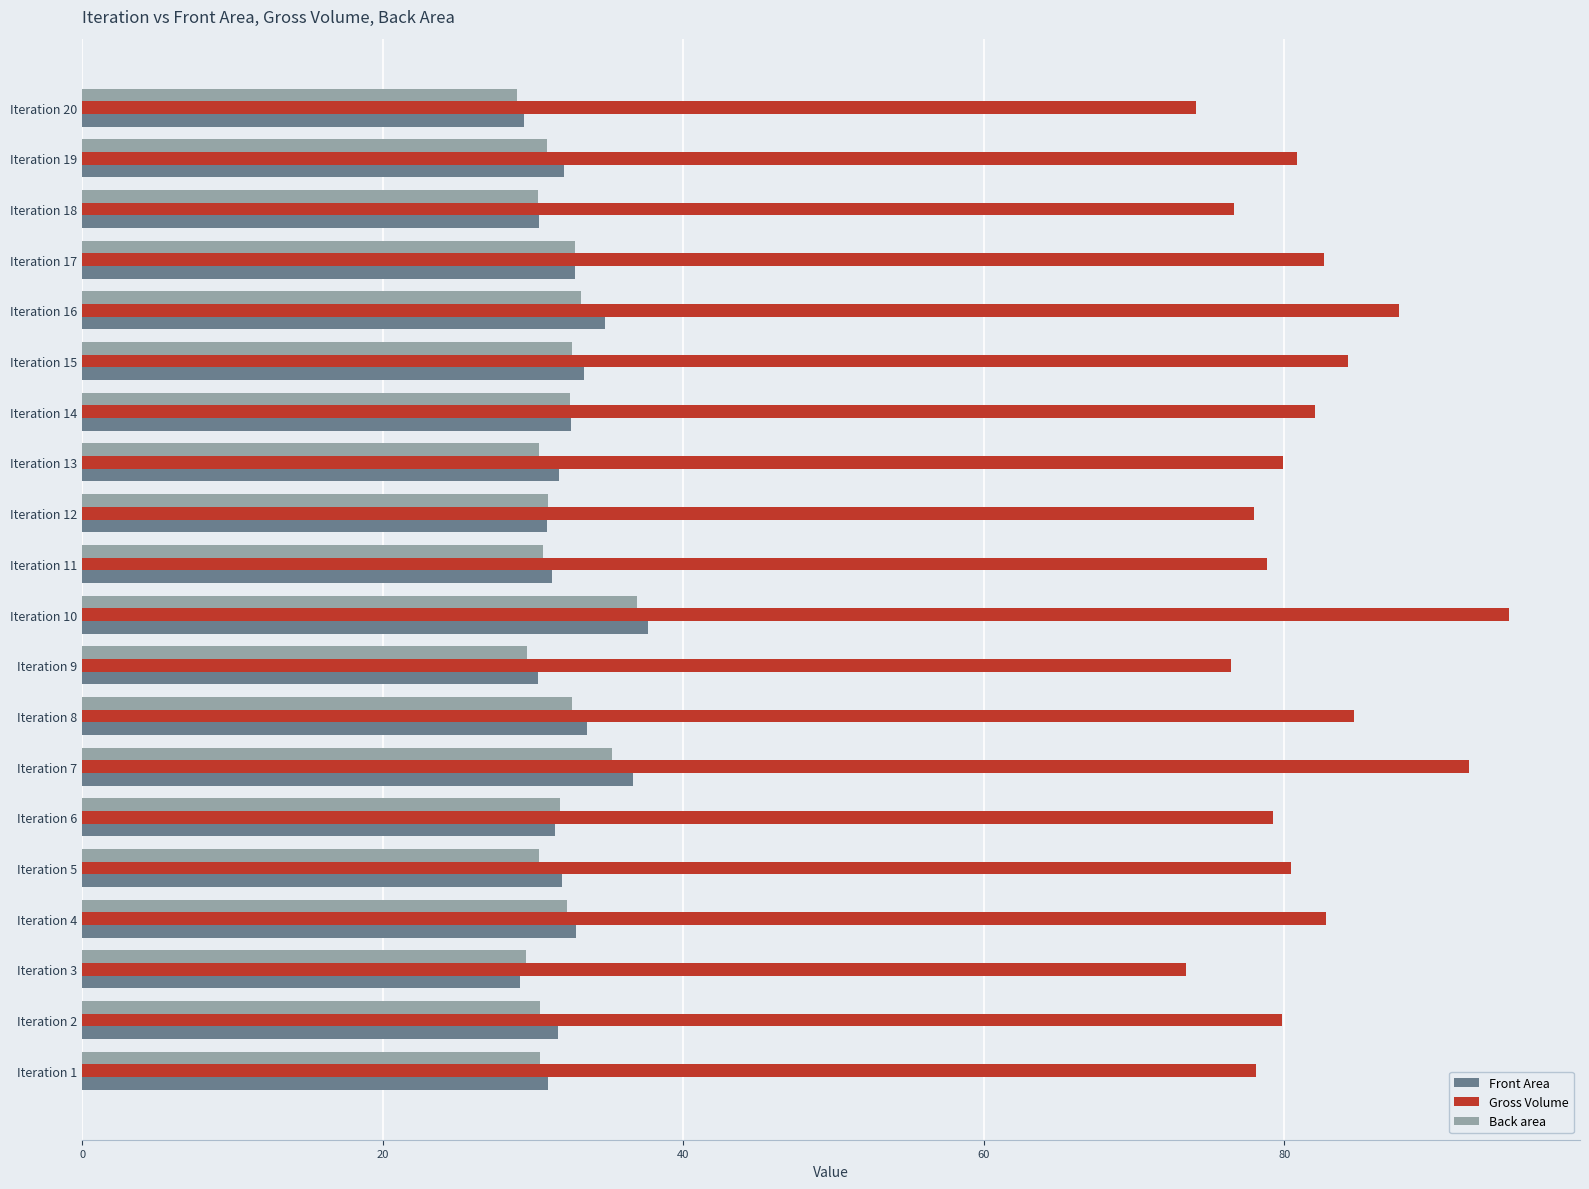

Count the number of categories in the chart.

20